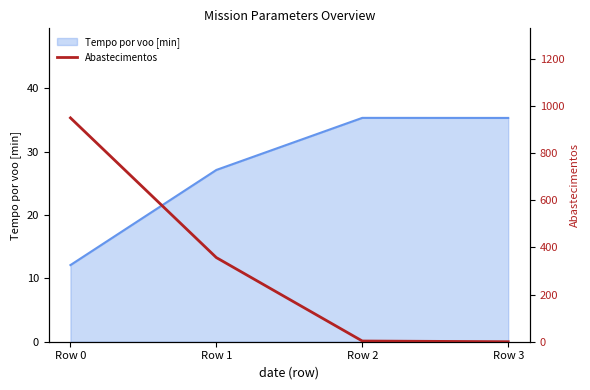

What is the maximum value for Tempo por voo [min]?

35.3